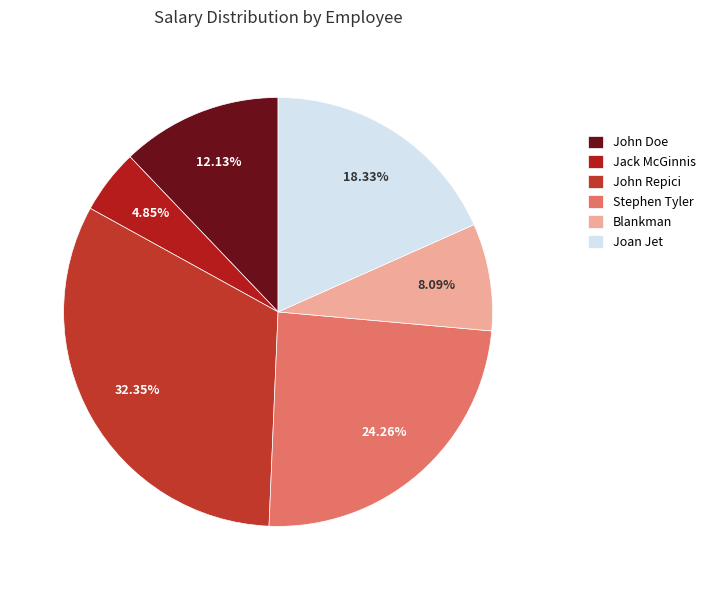

Is there a majority slice in this chart?

No